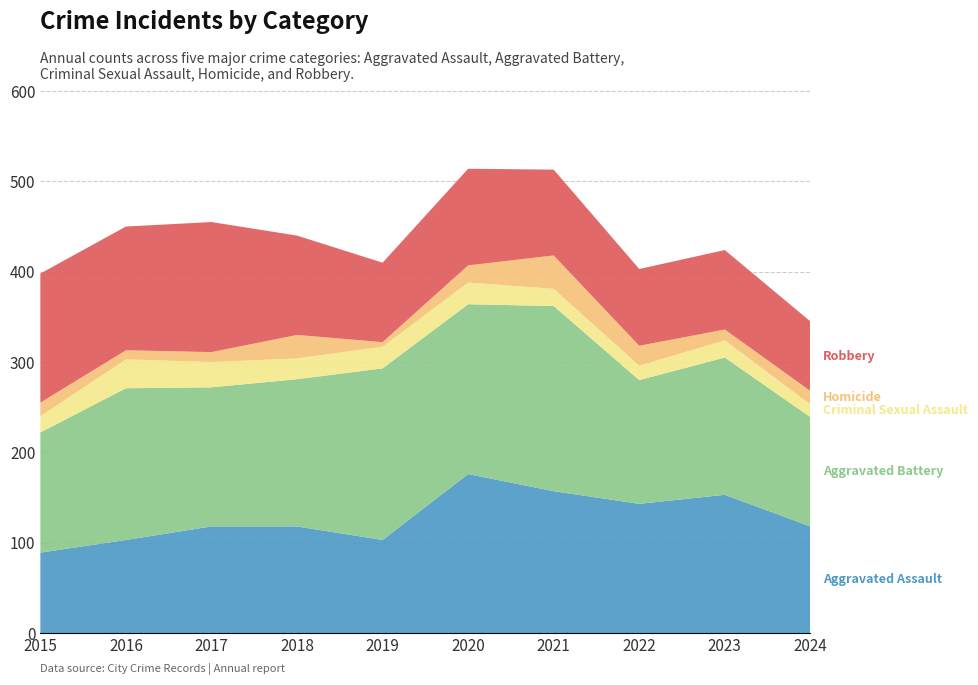

Reading right to left, extract all data points from this chart.

Aggravated Assault: 118	153	143	157	176	103	118	118	103	89
Aggravated Battery: 121	152	137	205	188	190	163	154	168	133
Criminal Sexual Assault: 14	19	16	19	24	24	23	28	32	18
Homicide: 15	12	22	37	19	5	26	11	10	15
Robbery: 77	88	85	95	107	88	110	144	137	143